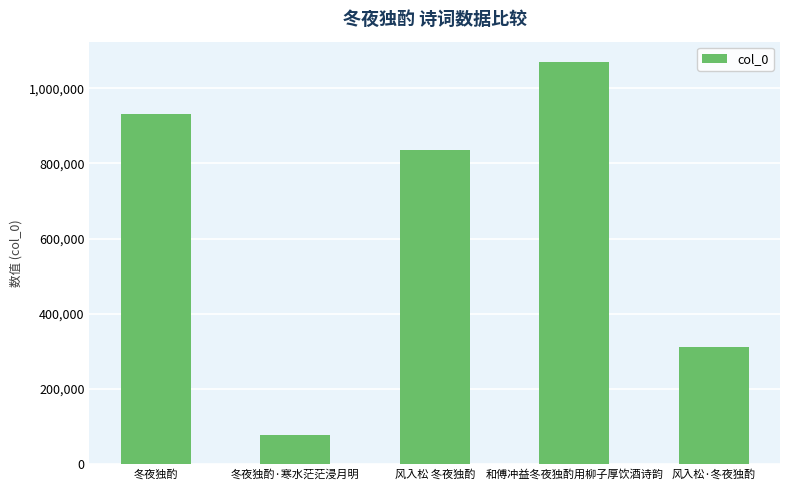

Where does the data first go above 835584?

冬夜独酌